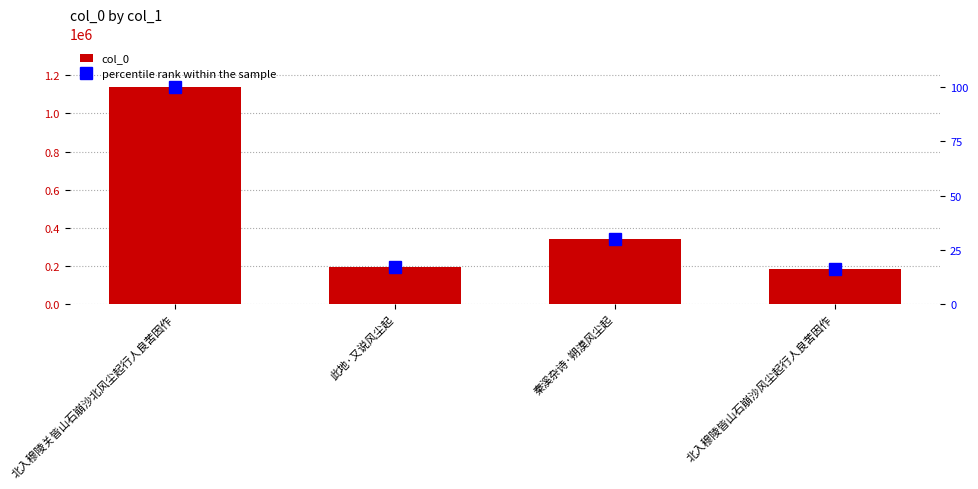

Which has a higher value, 秦溪杂诗·朔漠风尘起 or 北入穆陵关皆山石崩沙北风尘起行人良苦因作?

北入穆陵关皆山石崩沙北风尘起行人良苦因作